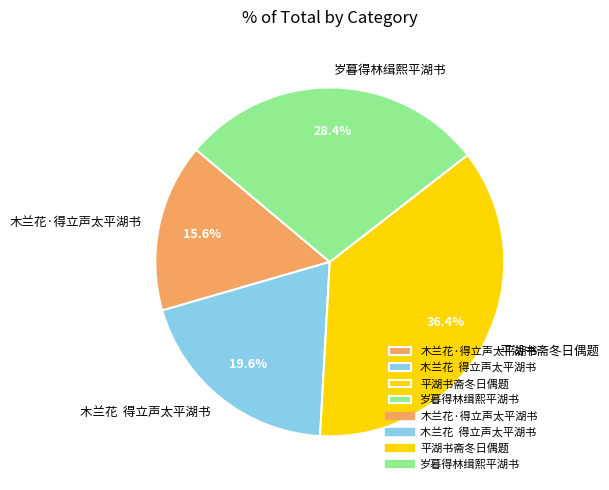

To the nearest percent, what is the average slice percentage?

25%